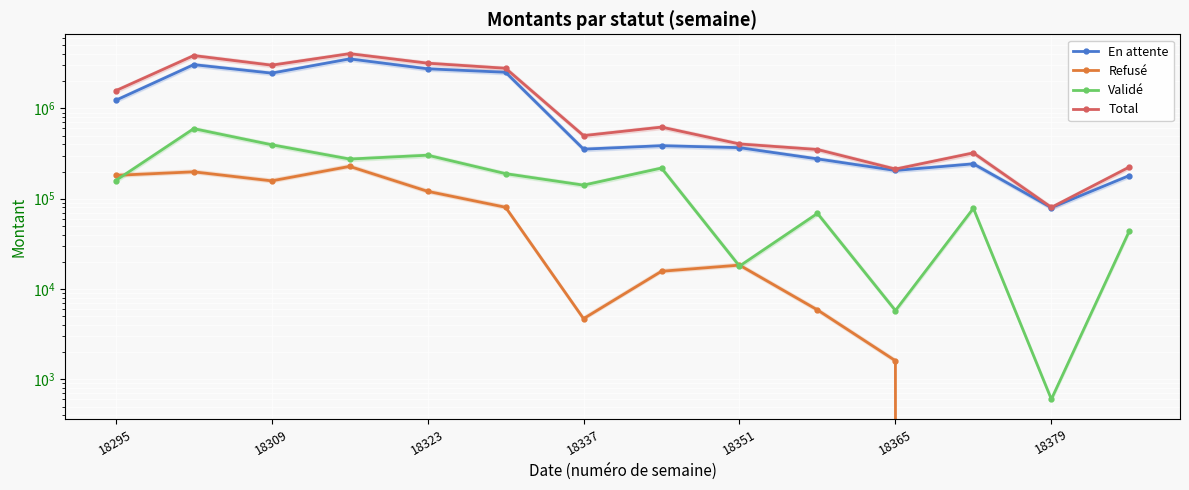

How many interior local peaks does the Validé series have?

5